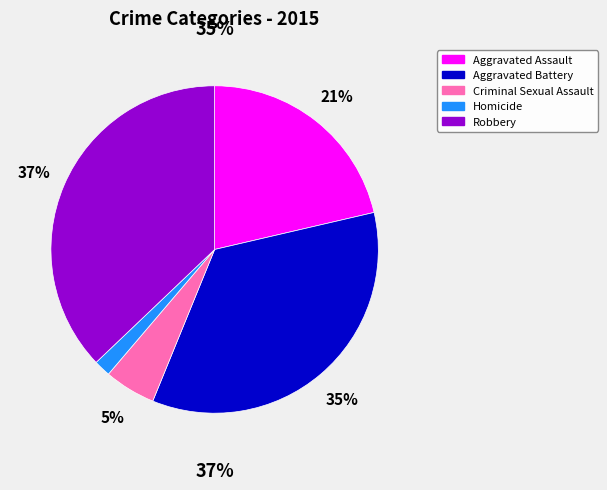

Is Homicide the majority of the pie?

No